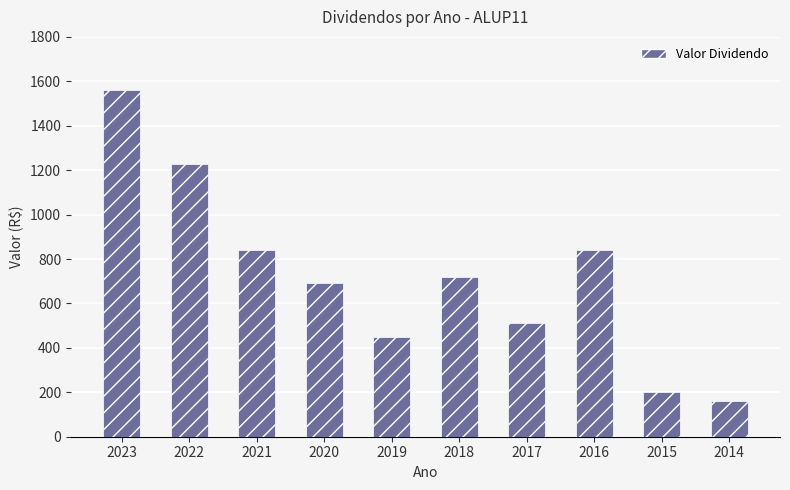

What is the change in value from 2020 to 2014?

-530